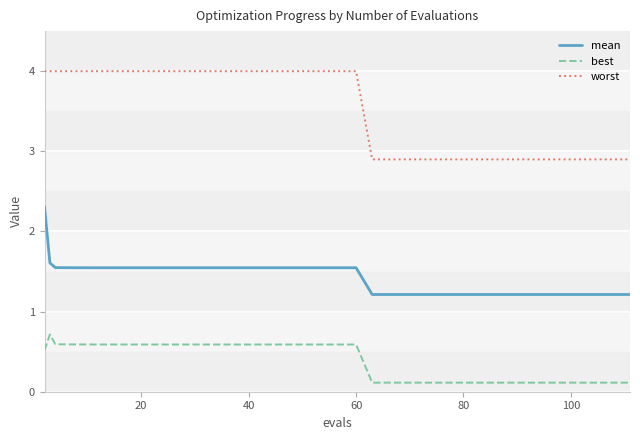

What is the difference between the second highest and second lowest values in the worst series?

1.1